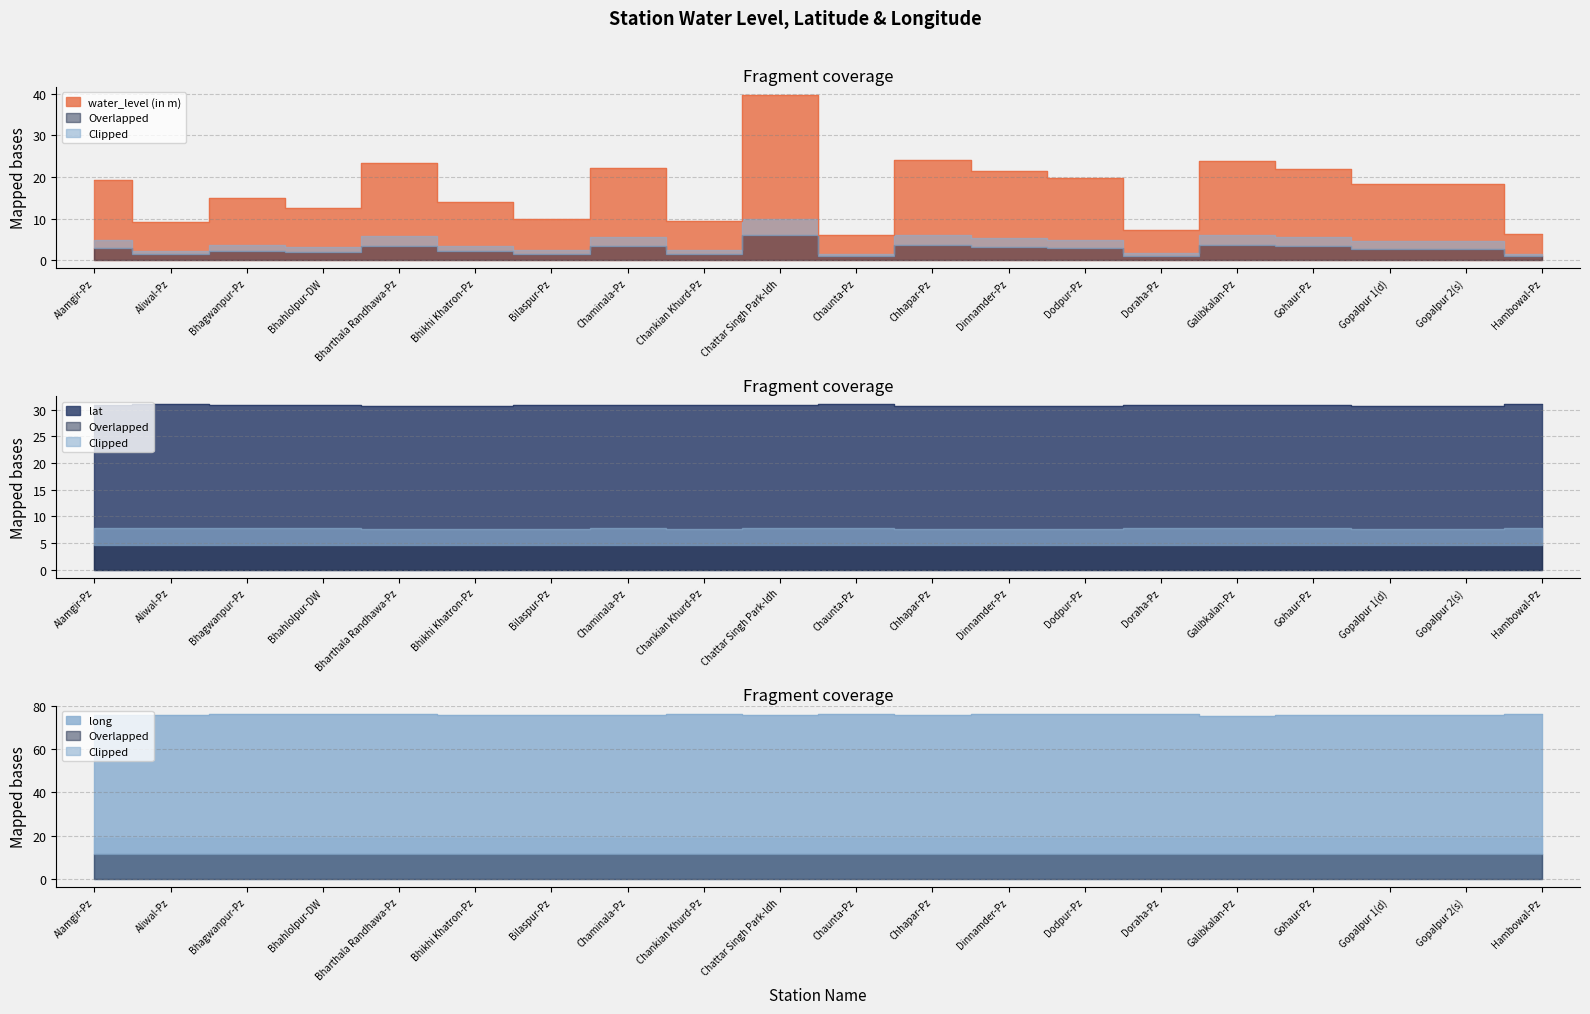

Which series has the largest total across all categories?

long